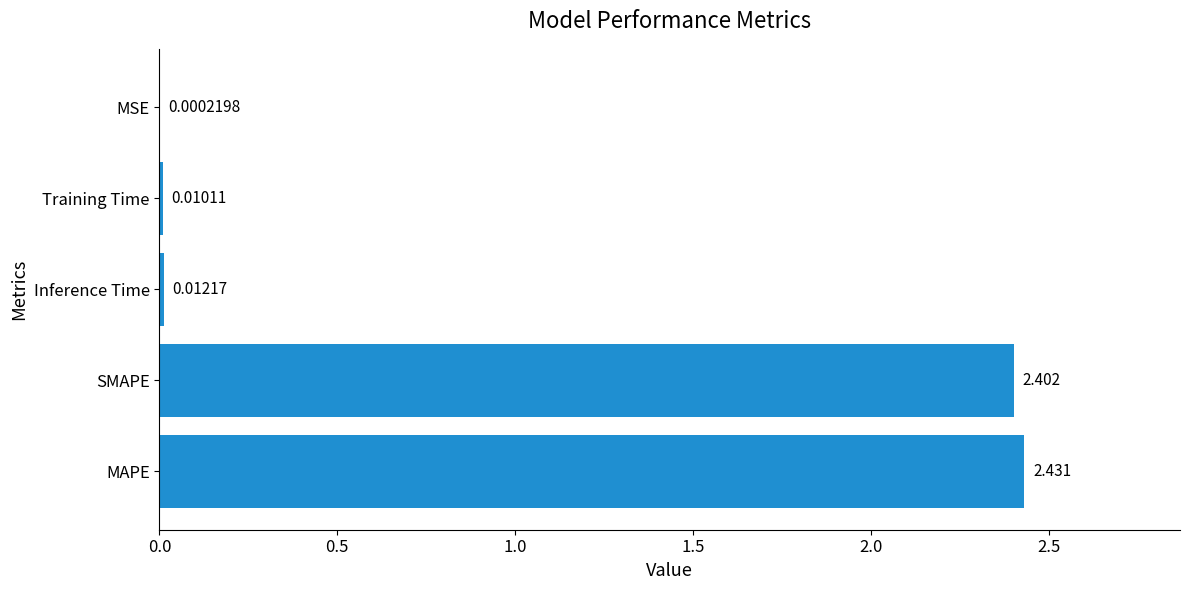

Where is the data nearest to the value 1?

Inference Time